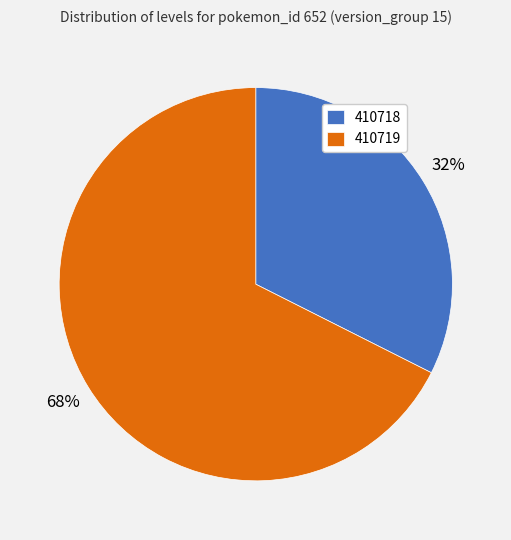

How many segments does this pie chart have?

2